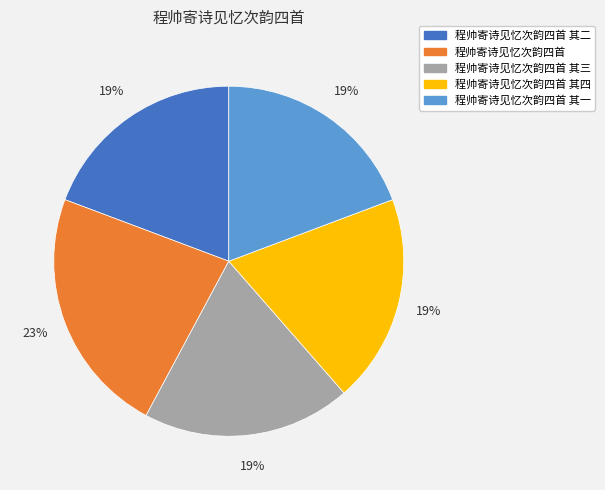

To the nearest percent, what is the difference between the largest and smallest slice percentages?

4%